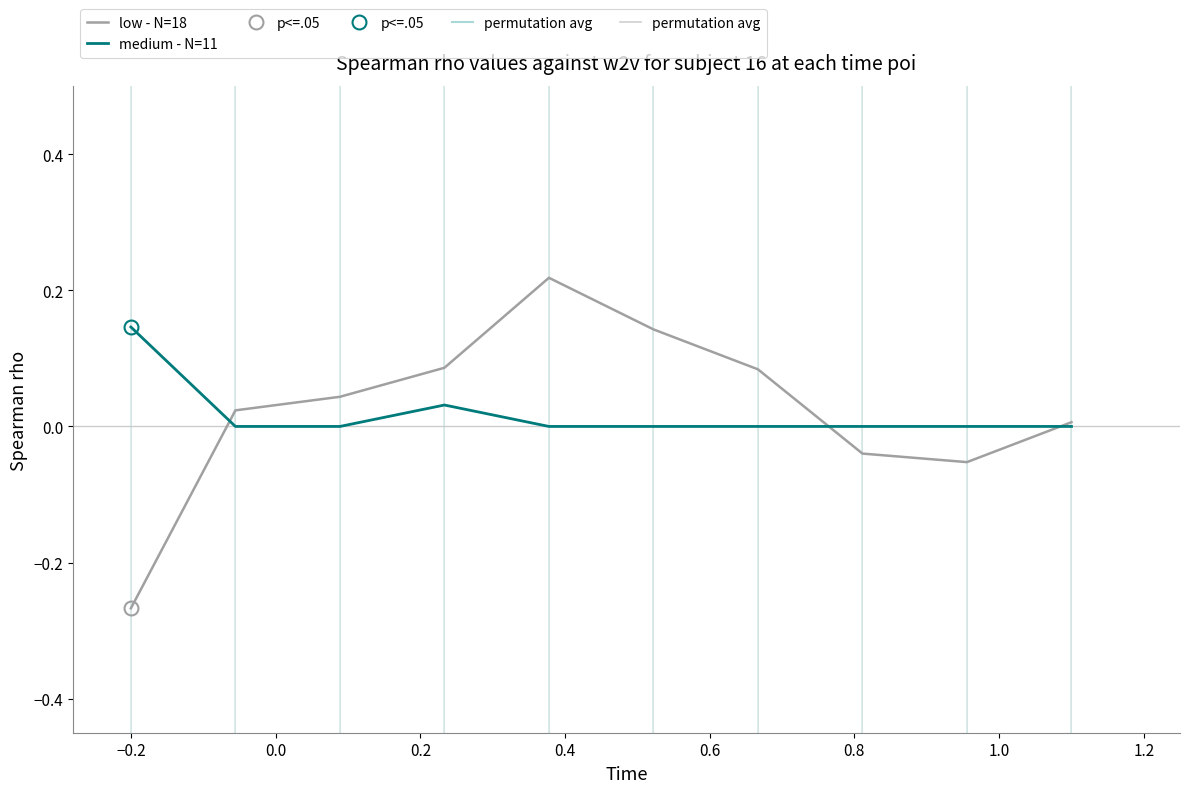

How many values in the low - N=18 series exceed 0?

7